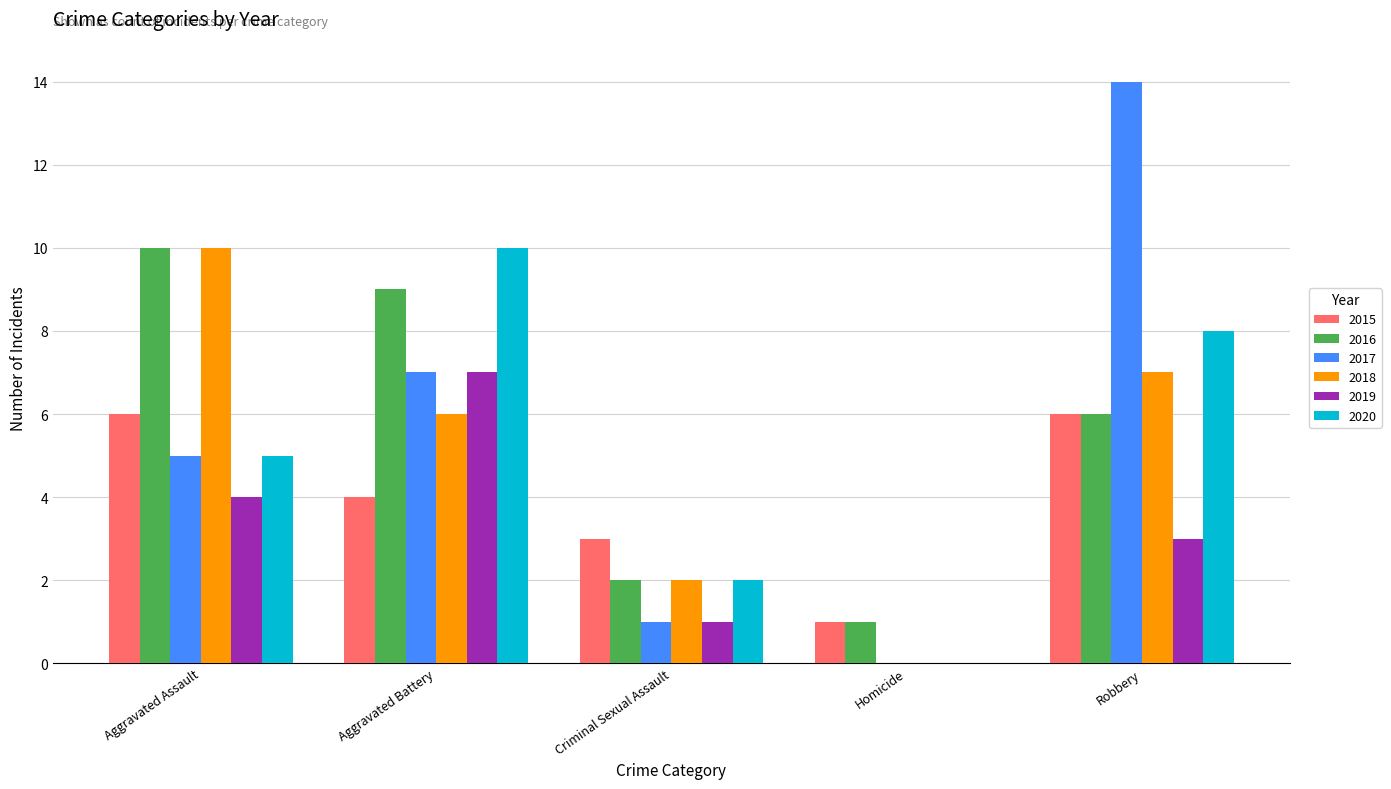

What is the sum of all 2017 values?

27